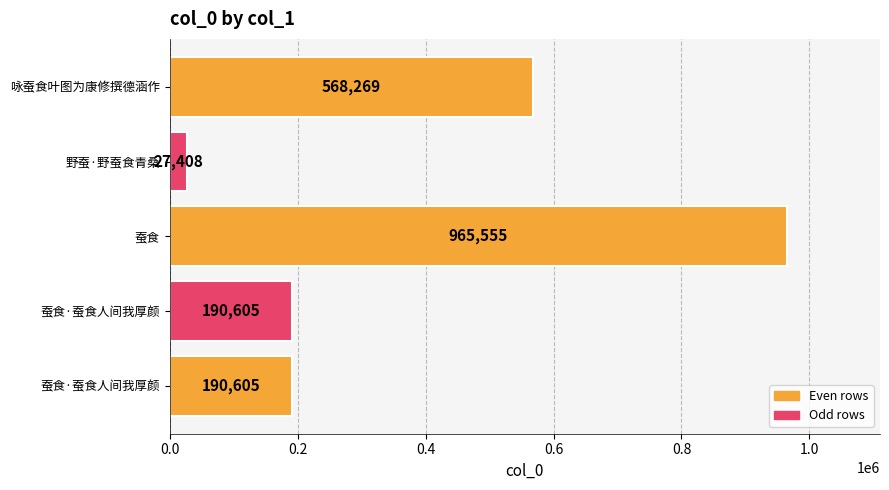

Are the bars horizontal?

Yes